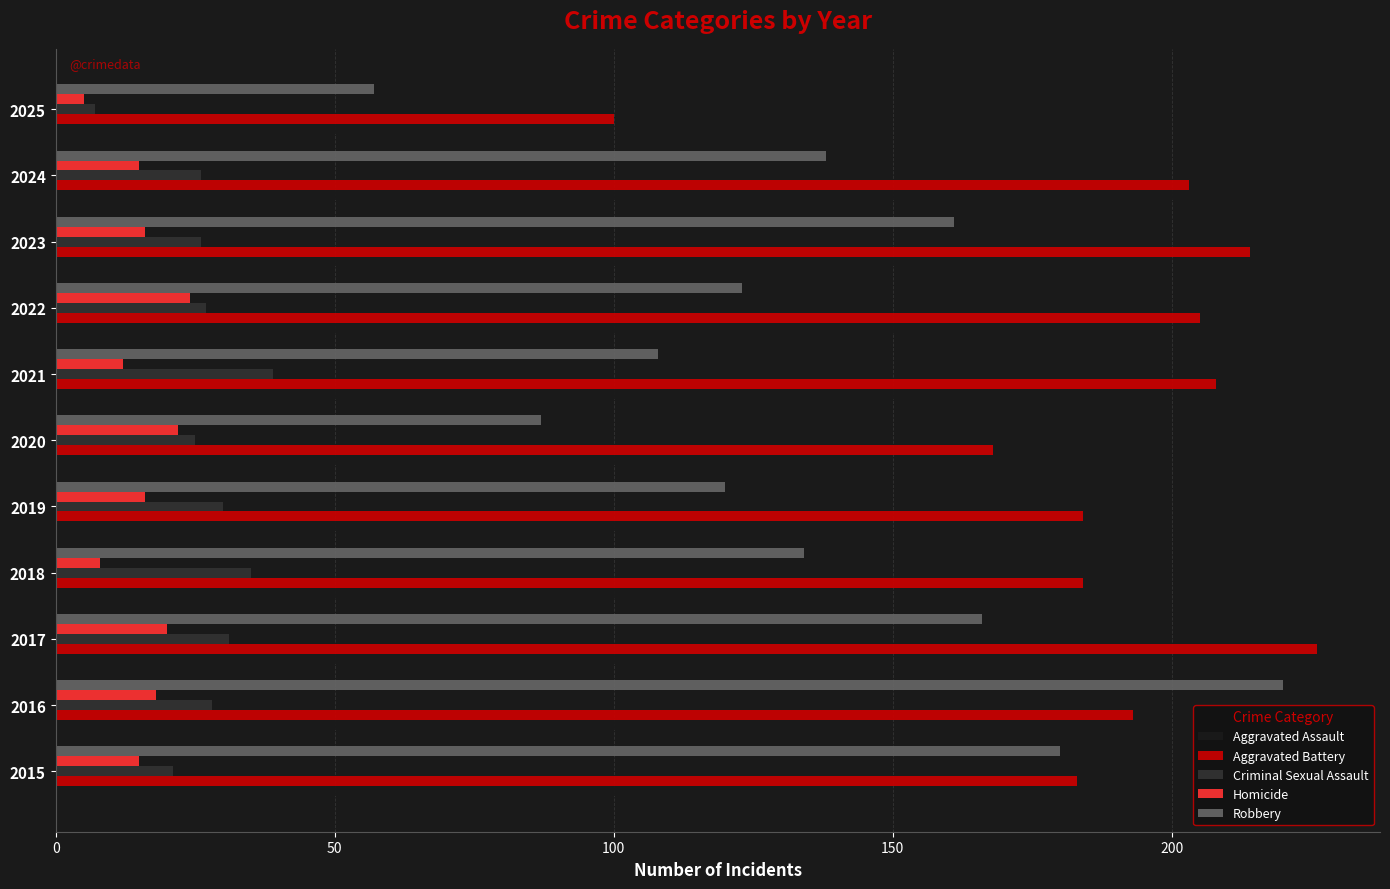

At which label does Criminal Sexual Assault reach its minimum?

2025